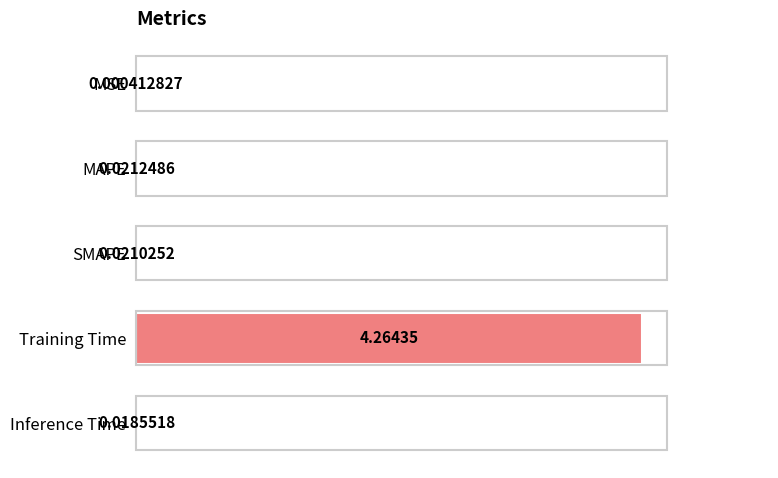

Where is the data nearest to the value 2?

MAPE